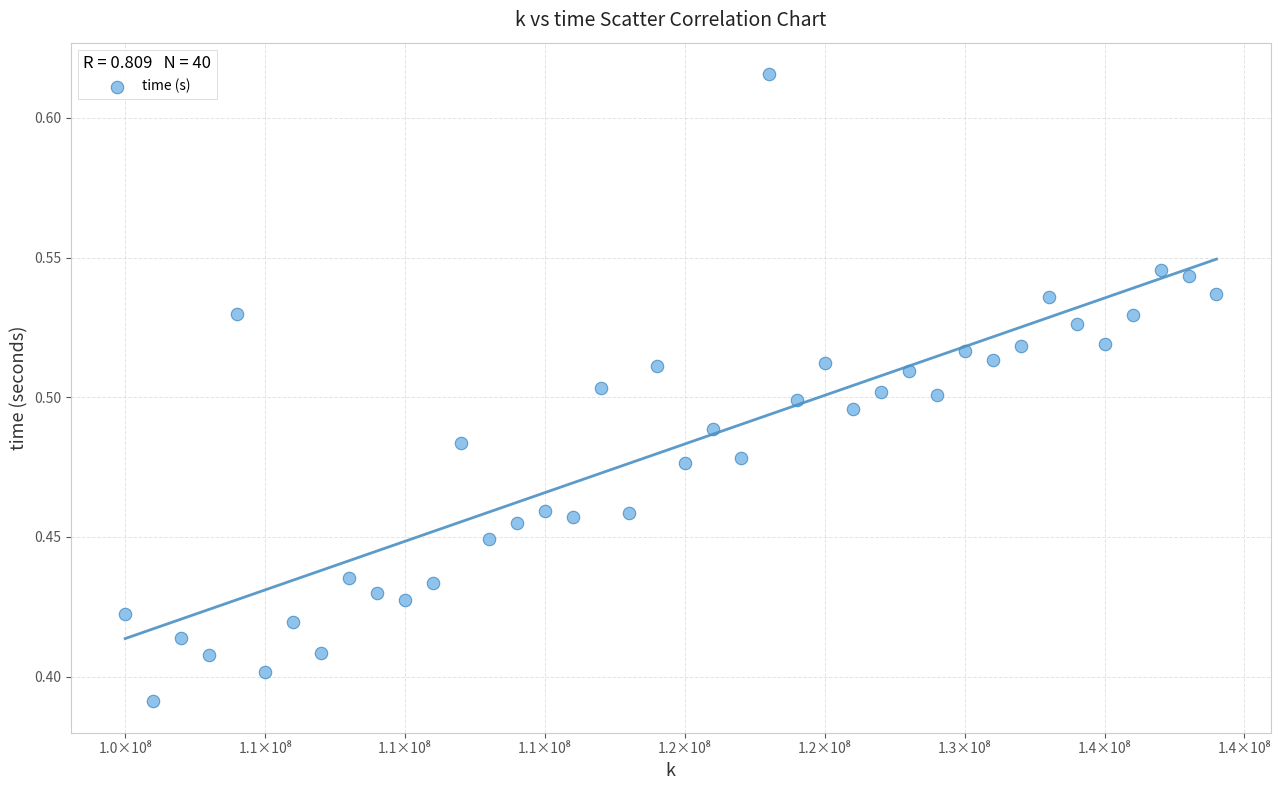

What is the range of X values (max minus min)?

39000000.0